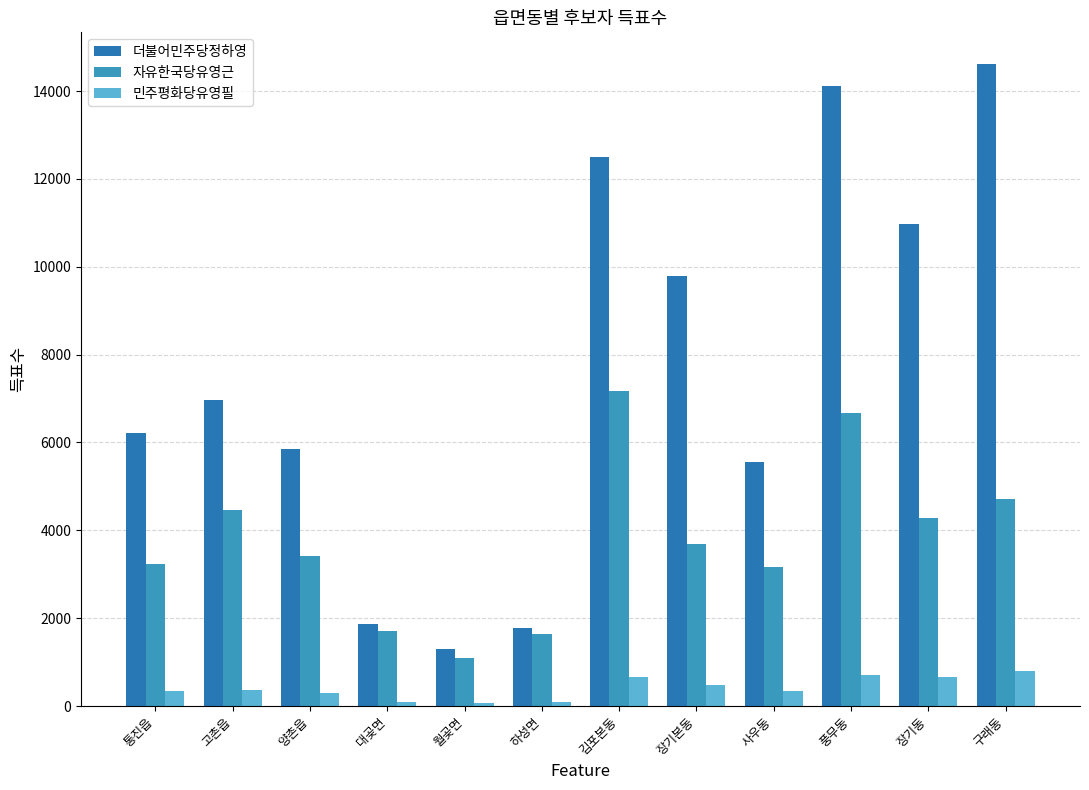

Reading left to right, transcribe all the data shown in this chart.

더불어민주당정하영: 통진읍=6209	고촌읍=6974	양촌읍=5848	대곶면=1856	월곶면=1299	하성면=1782	김포본동=12491	장기본동=9781	사우동=5559	풍무동=14121	장기동=10971	구래동=14609
자유한국당유영근: 통진읍=3229	고촌읍=4454	양촌읍=3418	대곶면=1711	월곶면=1095	하성면=1642	김포본동=7183	장기본동=3684	사우동=3154	풍무동=6662	장기동=4271	구래동=4704
민주평화당유영필: 통진읍=345	고촌읍=369	양촌읍=306	대곶면=102	월곶면=60	하성면=101	김포본동=660	장기본동=478	사우동=333	풍무동=701	장기동=665	구래동=801